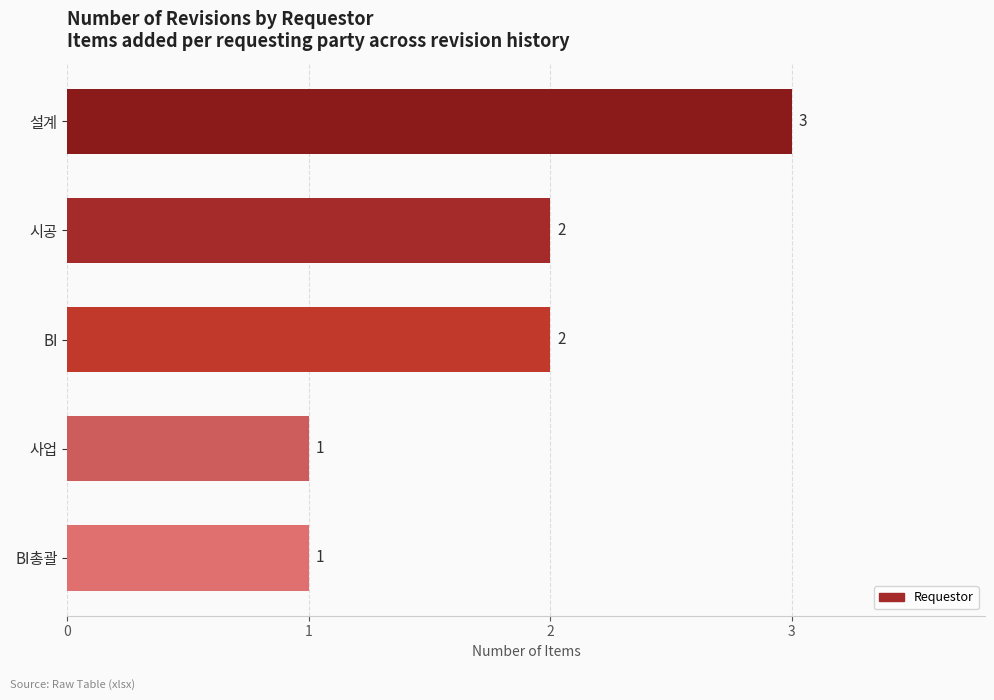

Is it true that the value at 시공 is 1?

False